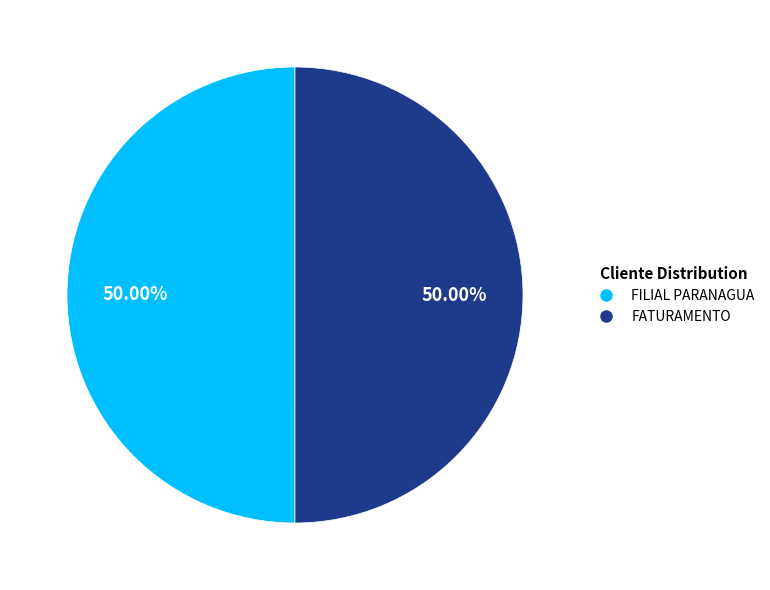

What is the ratio of the value at FATURAMENTO to the value at FILIAL PARANAGUA?

1.0